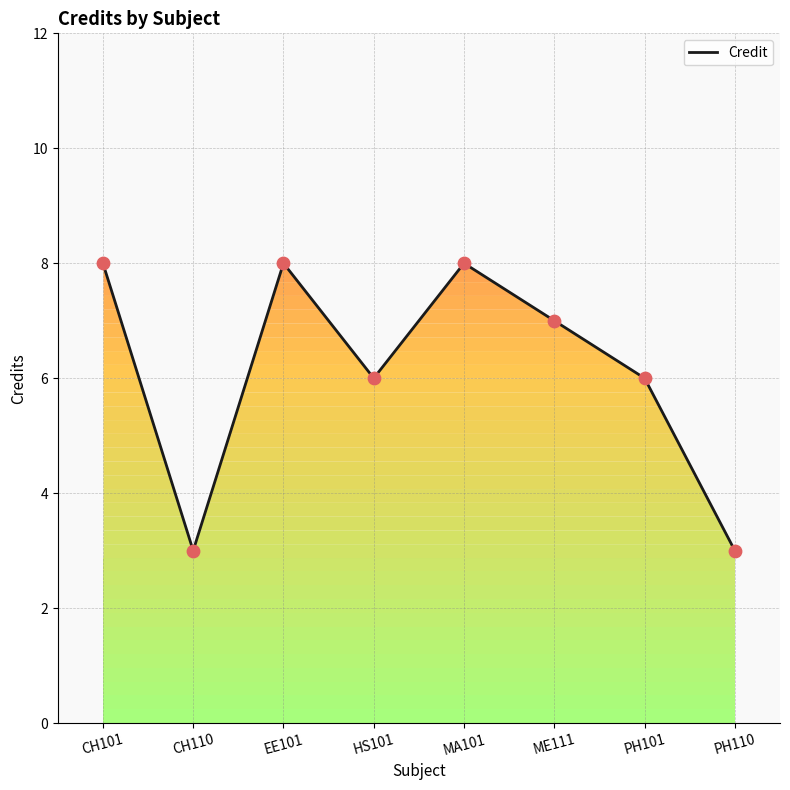

What is the ratio of the value at HS101 to the value at CH110?

2.0